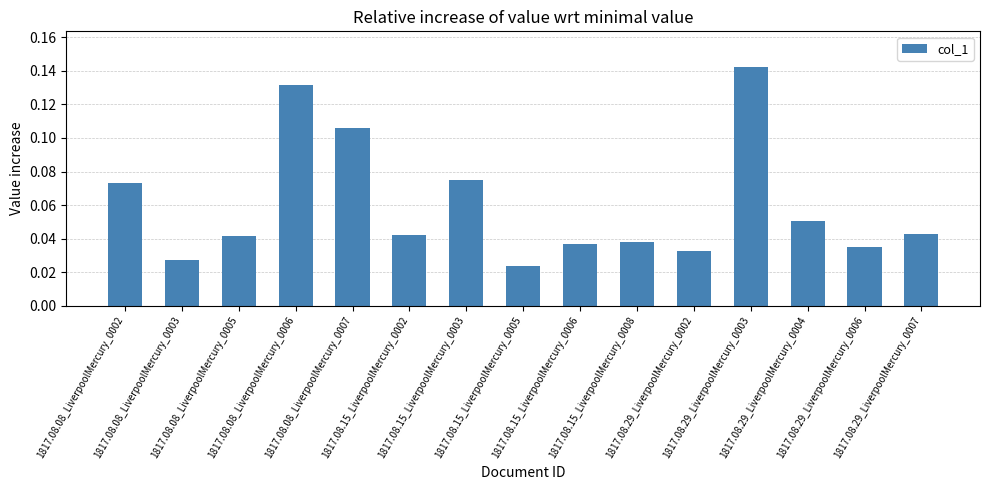

What is the sum of all values?

0.9